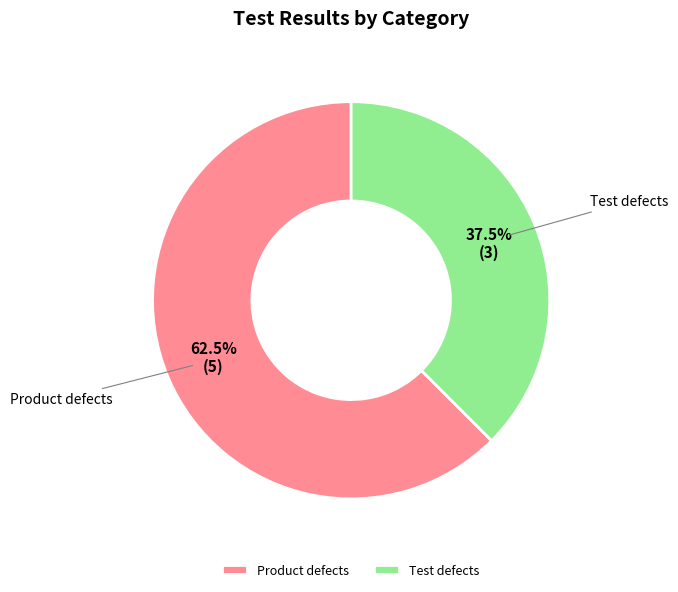

Between Product defects and Test defects, which is larger?

Product defects